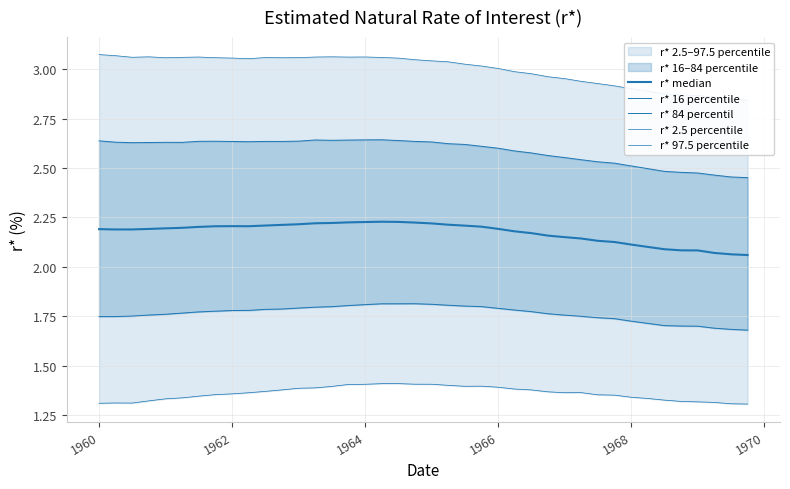

Where is the first local maximum for r* 97.5 percentile?

1964